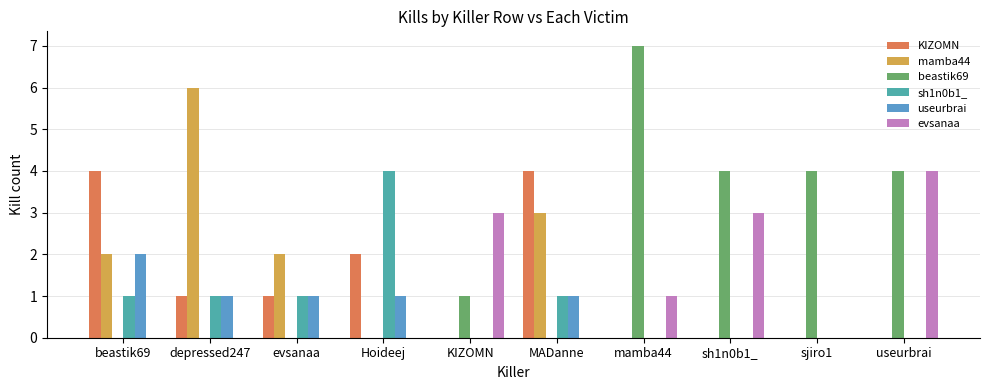

Count the useurbrai values in the range 0 to 1.

9